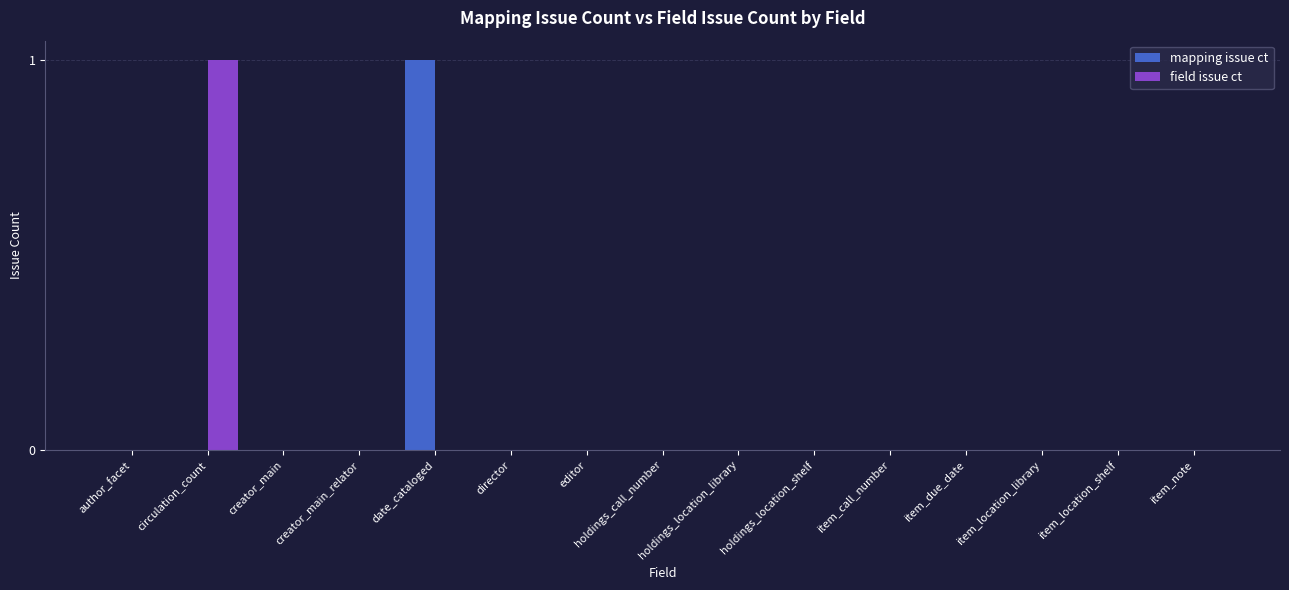

The field issue ct series shows -1 at director. True or false?

False